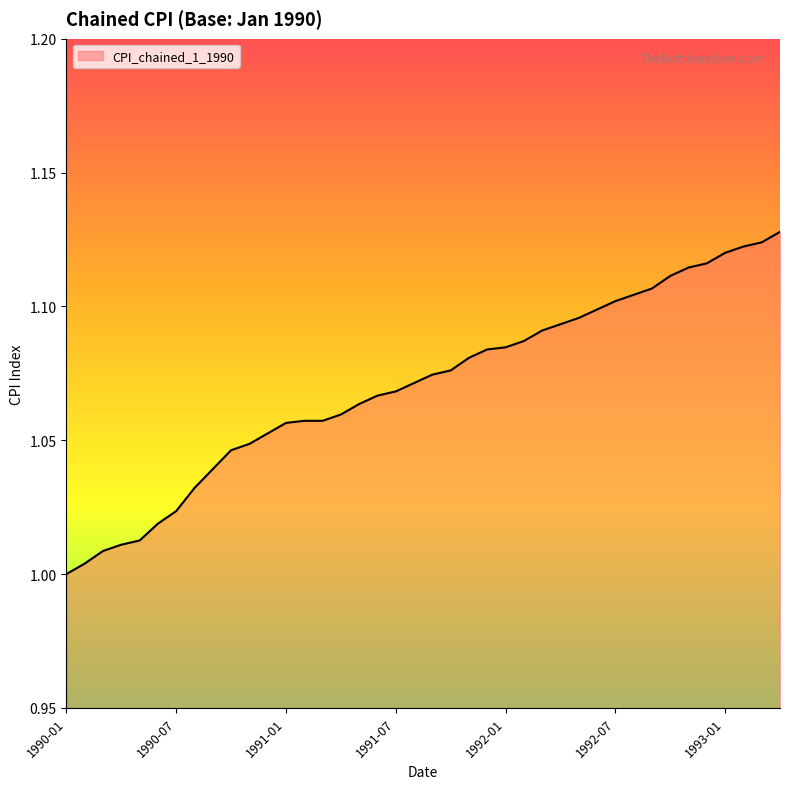

What is the difference between the maximum and minimum values?

0.1